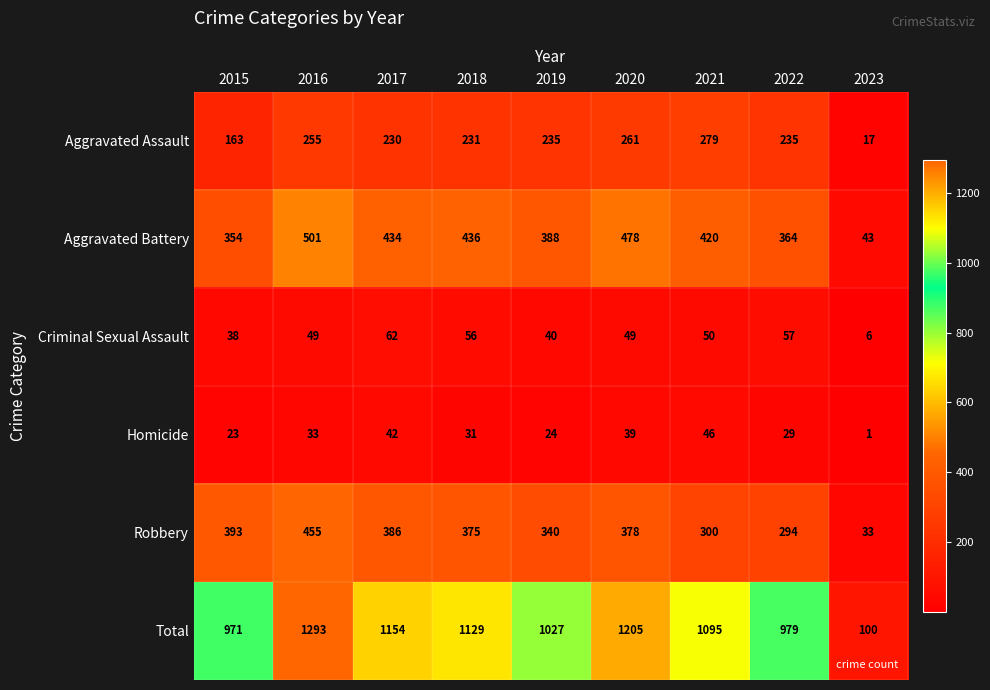

What is the total value across all series at 2017?

2308